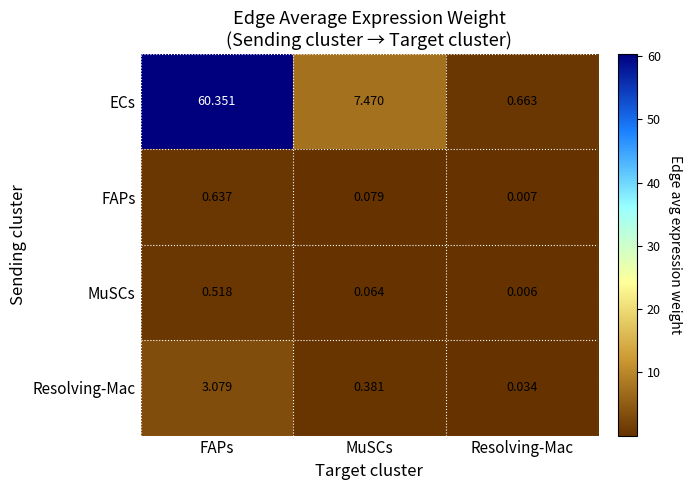

At which label does ECs first exceed 7?

FAPs